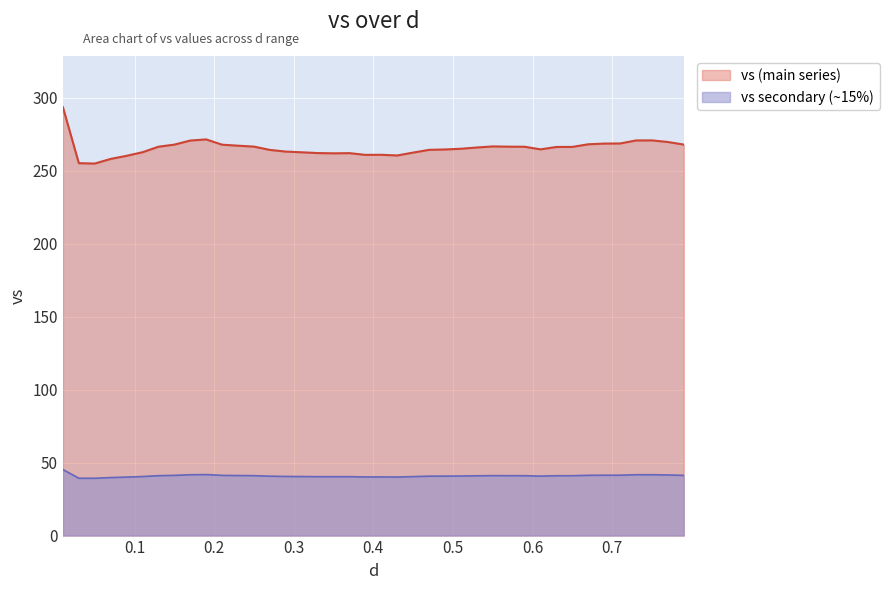

Which series has the widest spread of values?

vs (main series)